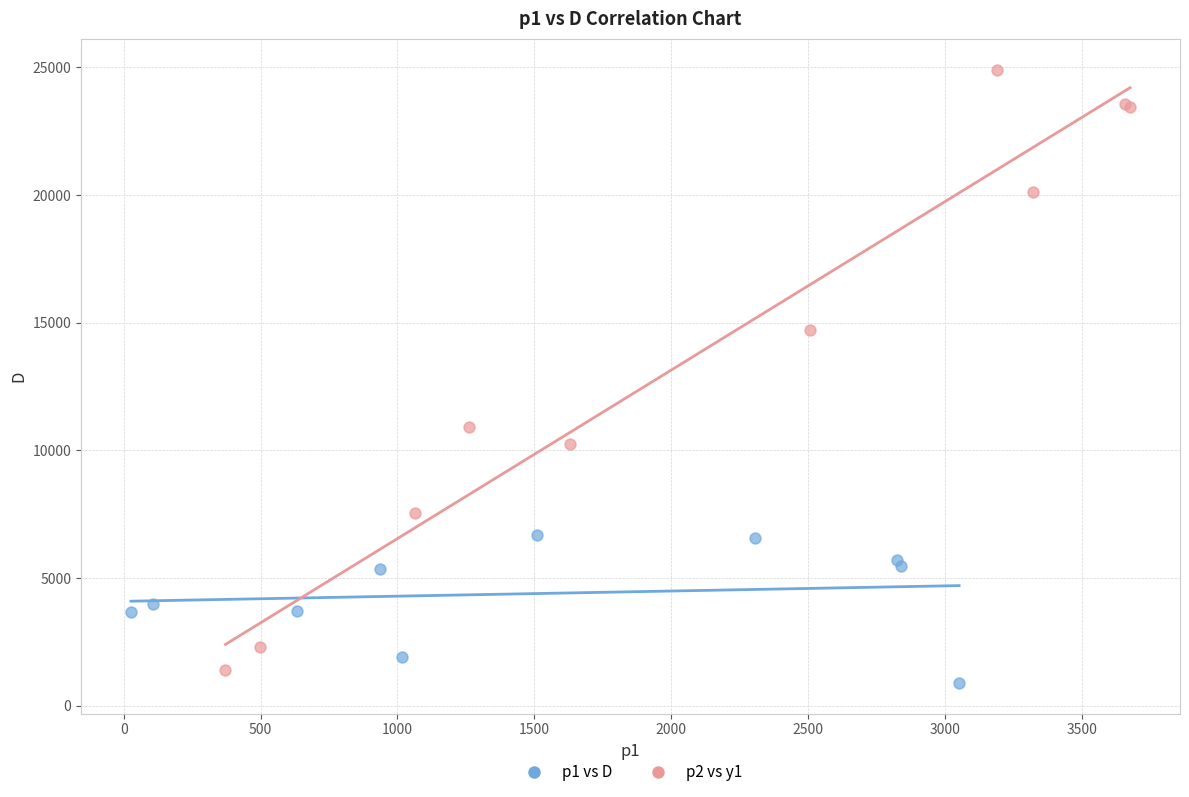

Which series contains the highest Y value?

p2 vs y1